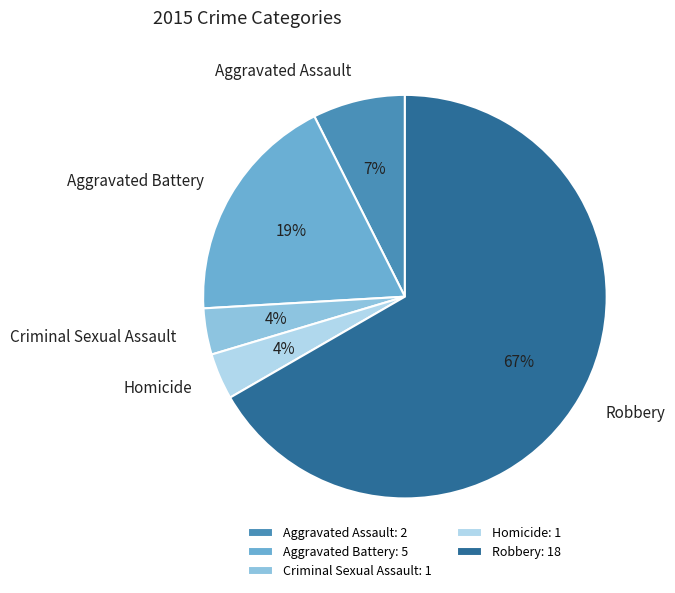

True or false: Aggravated Battery accounts for 29% of the total.

False